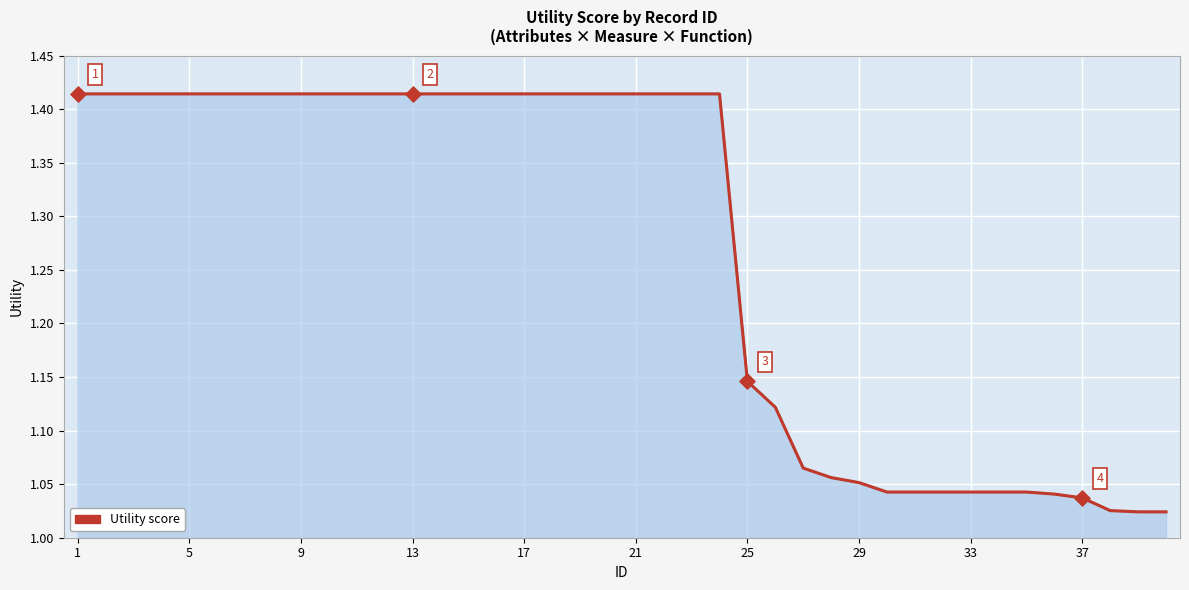

What is the difference between the maximum and minimum values?

0.4